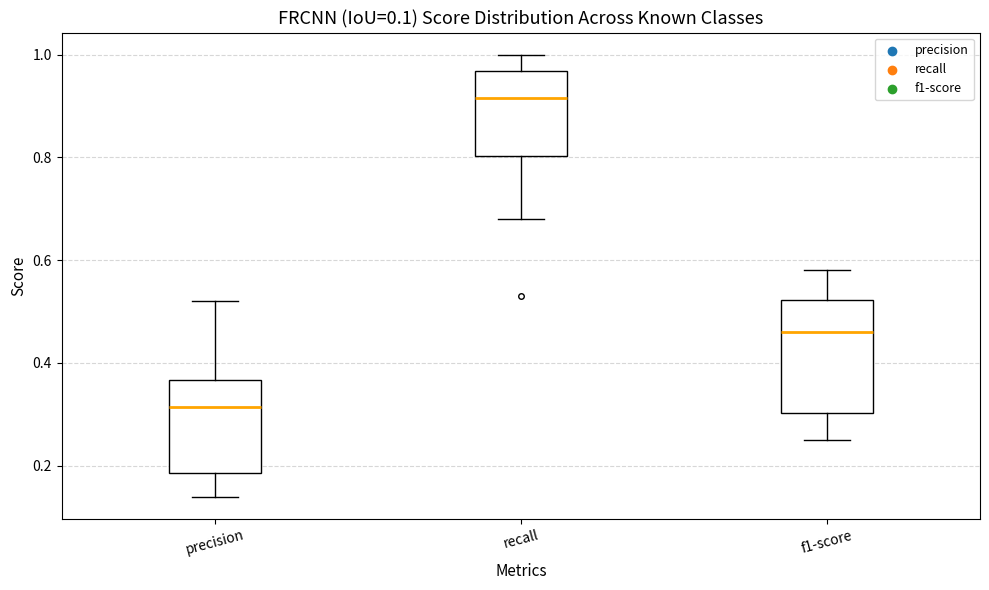

Comparing the boxes themselves (not the whiskers), which one is the tallest?

f1-score